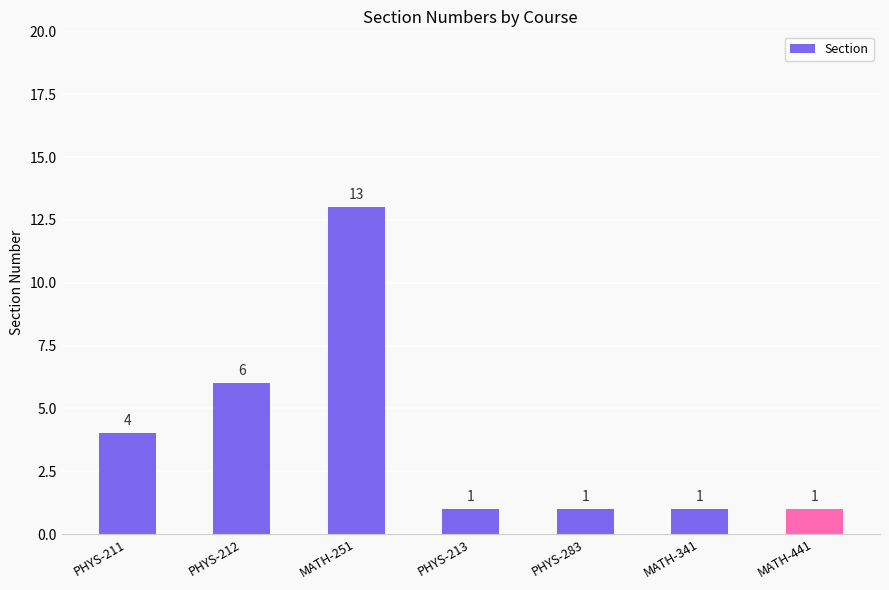

Which label corresponds to the largest value in the chart?

MATH-251